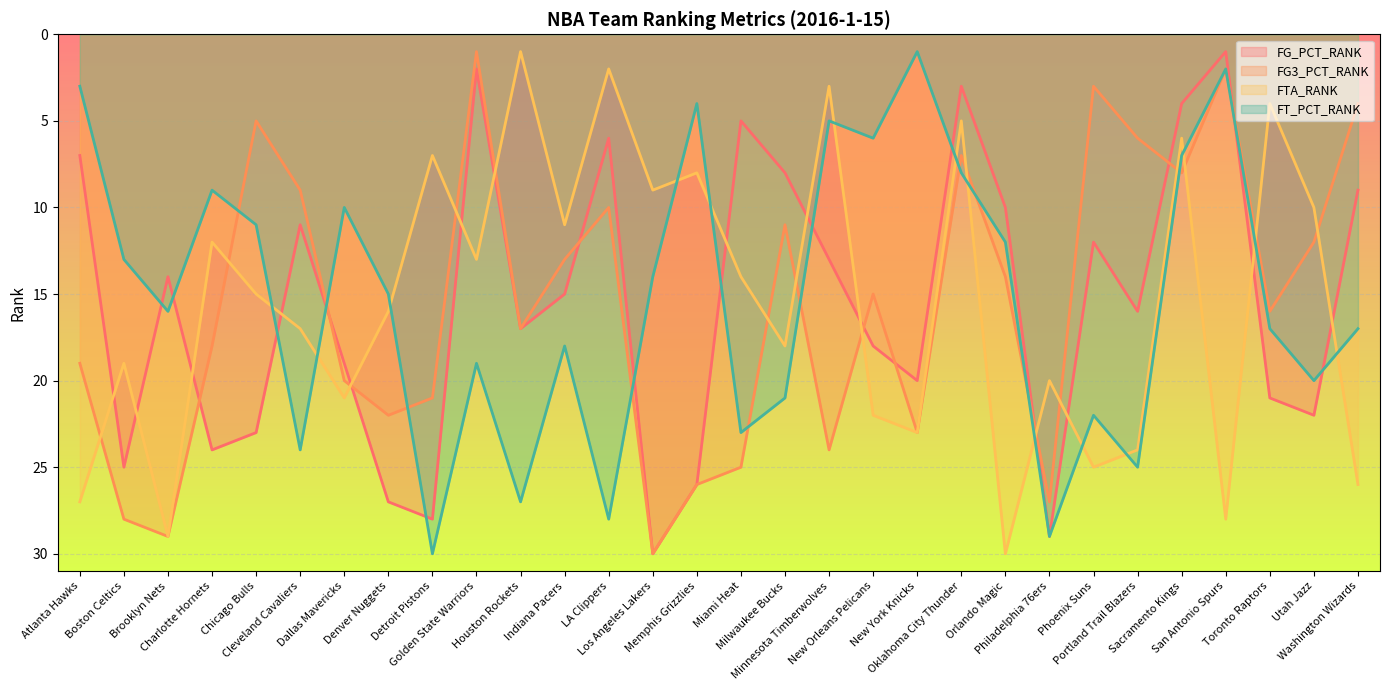

How many values in the FG_PCT_RANK series exceed 16?

14